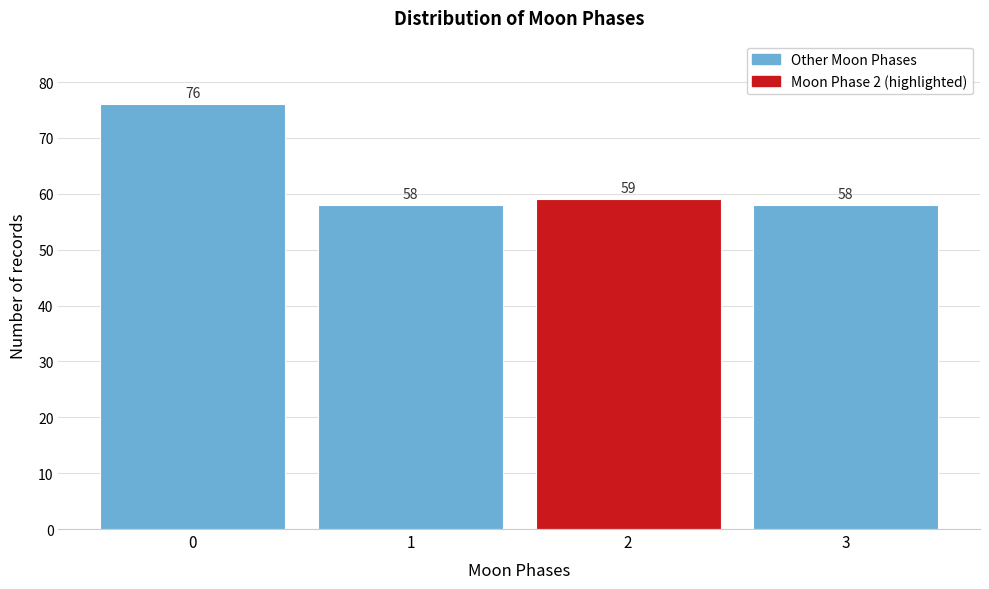

Reading right to left, list all the values displayed in this chart.

3=58	2=59	1=58	0=76